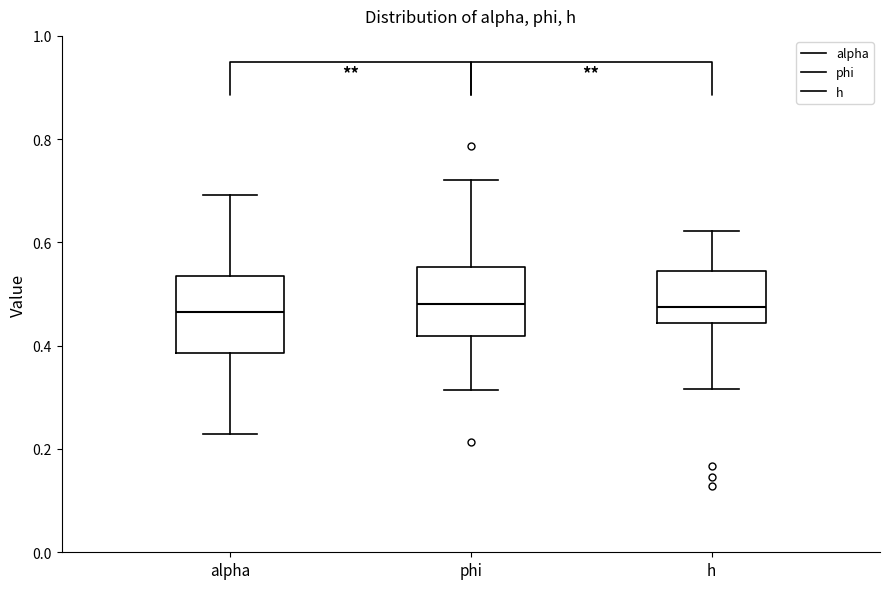

Reading left to right, transcribe this box plot: for each box, give where its median line is, the range the box spans, and where its two whiskers end, as read against the y-axis. The values are not printed on the chart, so give them approximately, as read against the axis.

alpha: median 0.46, box 0.38 to 0.54, whiskers 0.22 to 0.70
phi: median 0.48, box 0.42 to 0.56, whiskers 0.32 to 0.72
h: median 0.48, box 0.44 to 0.54, whiskers 0.32 to 0.62